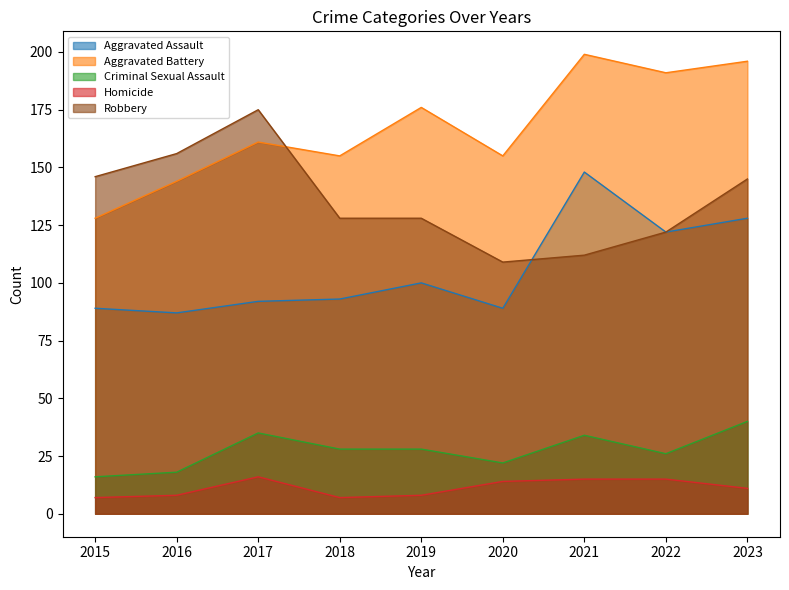

True or false: Homicide has more than 2 points higher than both neighbors.

False